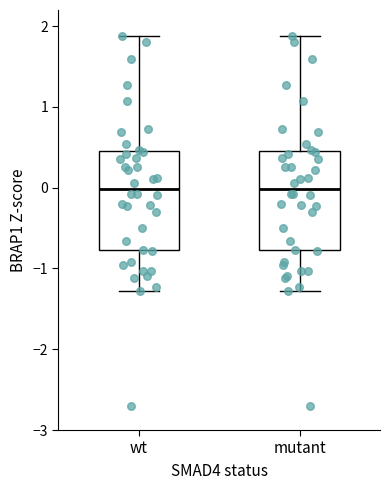

Reading left to right, read every box against the y-axis: the position of its median line, the range the box covers, and the ends of its whiskers. The values are not printed on the chart, so give them approximately, as read against the axis.

wt: median 0.0, box -0.8 to 0.4, whiskers -1.3 to 1.9
mutant: median 0.0, box -0.8 to 0.4, whiskers -1.3 to 1.9